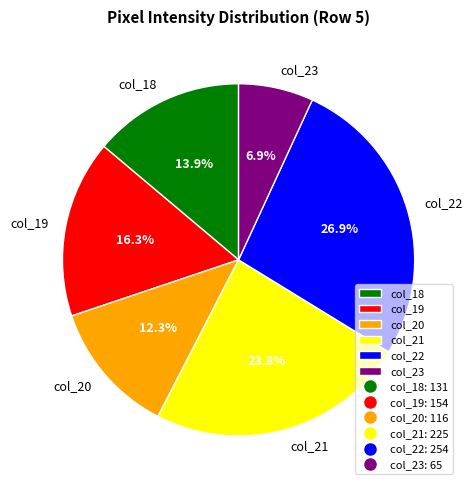

Rank the categories by value from highest to lowest.

col_22, col_21, col_19, col_18, col_20, col_23